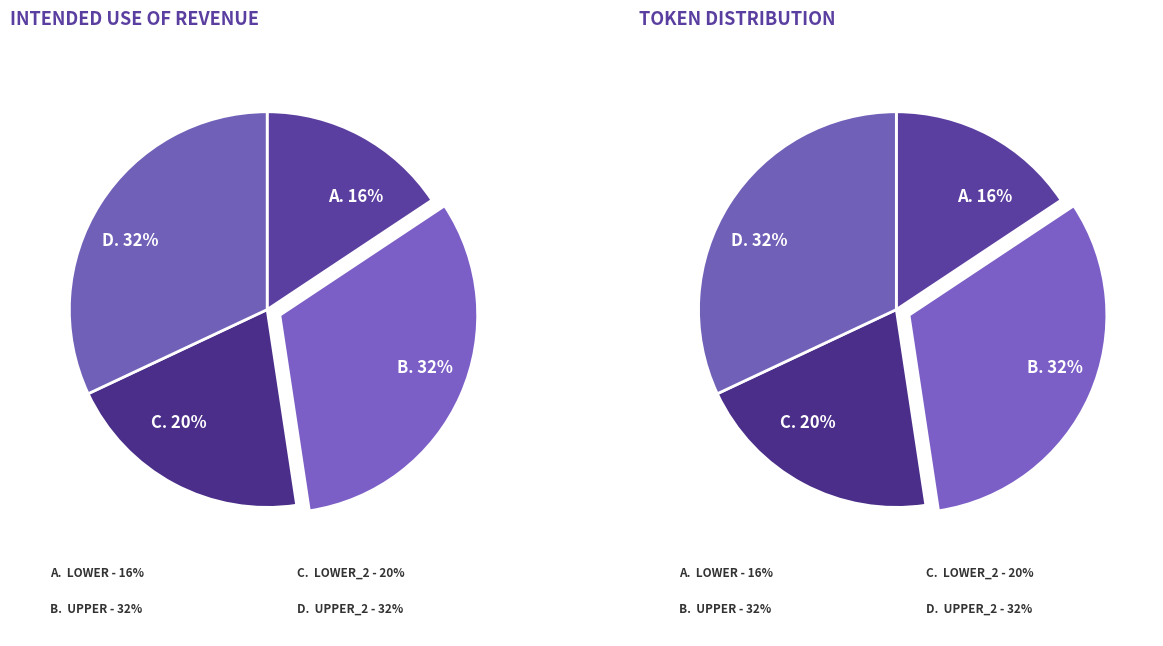

Combined, do Upper_2 and Lower account for over 50%?

No